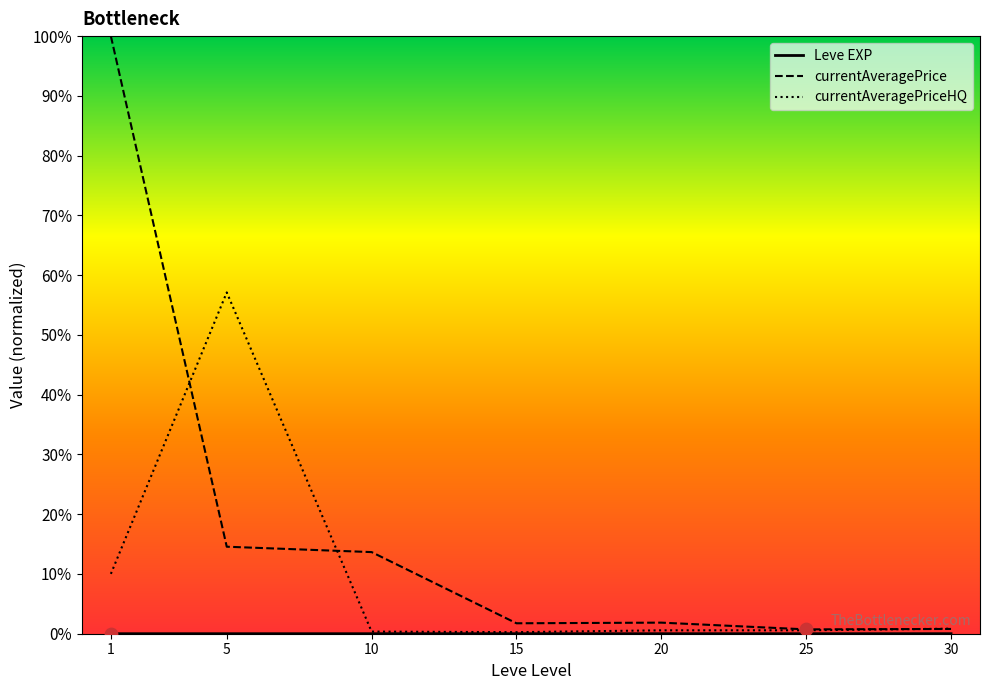

Which series contains the lowest Y value?

Leve EXP